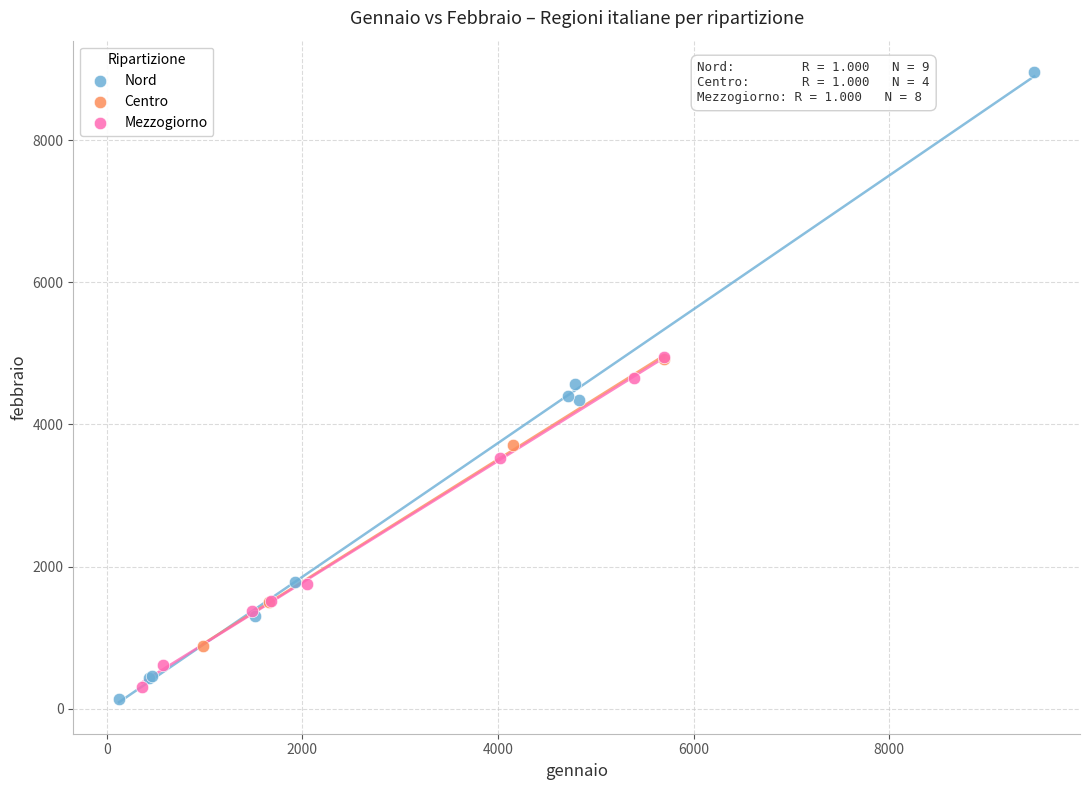

Which series reaches the minimum Y coordinate?

Nord